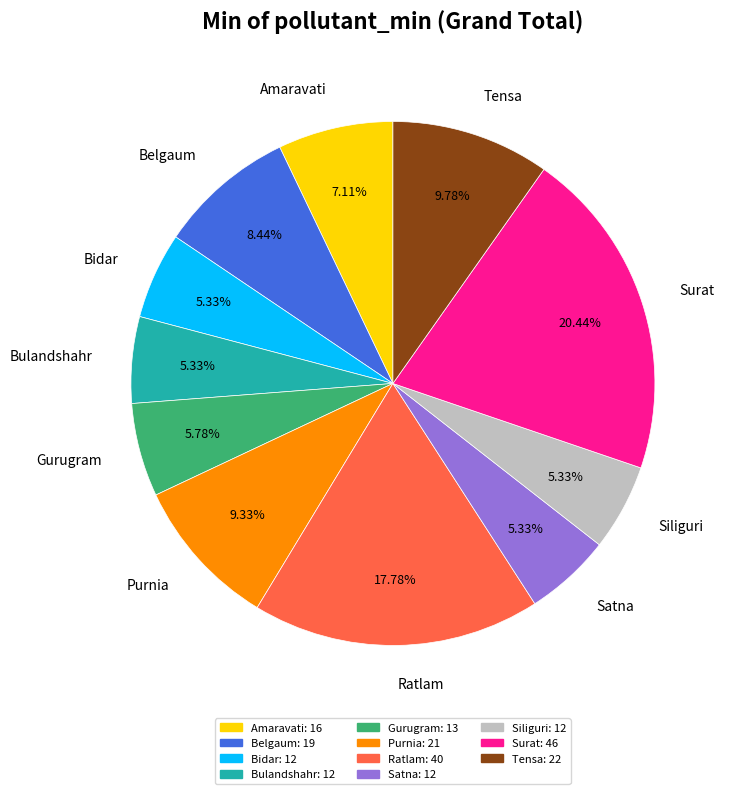

What is the total percentage of Belgaum and Surat?

28.9%